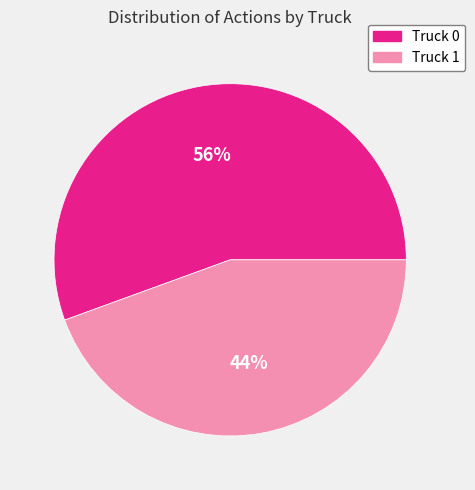

Is the sum of Truck 1 and Truck 0 greater than half?

Yes